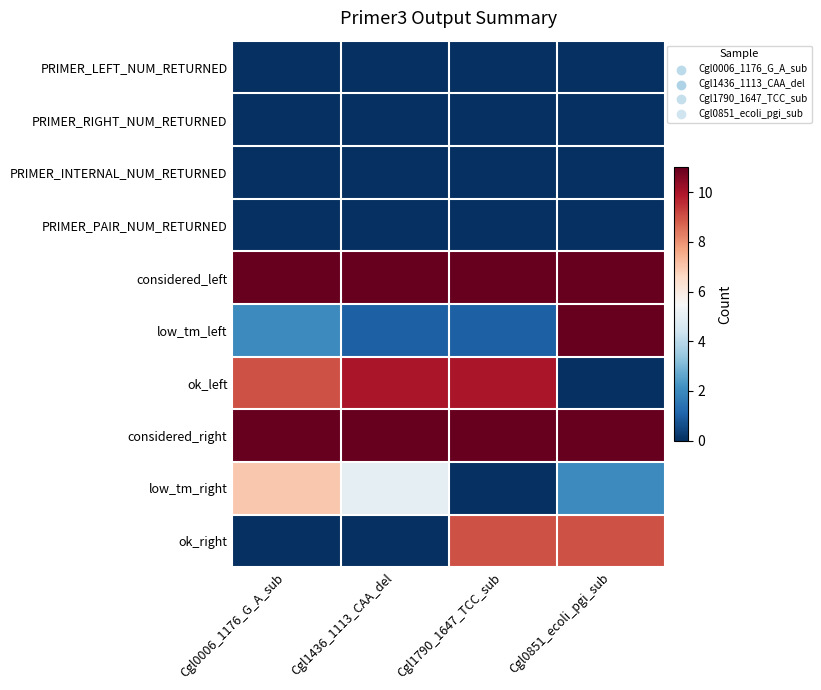

Reading left to right, extract all data points from this chart.

PRIMER_LEFT_NUM_RETURNED: Cgl0006_1176_G_A_sub=0	Cgl1436_1113_CAA_del=0	Cgl1790_1647_TCC_sub=0	Cgl0851_ecoli_pgi_sub=0
PRIMER_RIGHT_NUM_RETURNED: Cgl0006_1176_G_A_sub=0	Cgl1436_1113_CAA_del=0	Cgl1790_1647_TCC_sub=0	Cgl0851_ecoli_pgi_sub=0
PRIMER_INTERNAL_NUM_RETURNED: Cgl0006_1176_G_A_sub=0	Cgl1436_1113_CAA_del=0	Cgl1790_1647_TCC_sub=0	Cgl0851_ecoli_pgi_sub=0
PRIMER_PAIR_NUM_RETURNED: Cgl0006_1176_G_A_sub=0	Cgl1436_1113_CAA_del=0	Cgl1790_1647_TCC_sub=0	Cgl0851_ecoli_pgi_sub=0
considered_left: Cgl0006_1176_G_A_sub=11	Cgl1436_1113_CAA_del=11	Cgl1790_1647_TCC_sub=11	Cgl0851_ecoli_pgi_sub=11
low_tm_left: Cgl0006_1176_G_A_sub=2	Cgl1436_1113_CAA_del=1	Cgl1790_1647_TCC_sub=1	Cgl0851_ecoli_pgi_sub=11
ok_left: Cgl0006_1176_G_A_sub=9	Cgl1436_1113_CAA_del=10	Cgl1790_1647_TCC_sub=10	Cgl0851_ecoli_pgi_sub=0
considered_right: Cgl0006_1176_G_A_sub=11	Cgl1436_1113_CAA_del=11	Cgl1790_1647_TCC_sub=11	Cgl0851_ecoli_pgi_sub=11
low_tm_right: Cgl0006_1176_G_A_sub=7	Cgl1436_1113_CAA_del=5	Cgl1790_1647_TCC_sub=0	Cgl0851_ecoli_pgi_sub=2
ok_right: Cgl0006_1176_G_A_sub=0	Cgl1436_1113_CAA_del=0	Cgl1790_1647_TCC_sub=9	Cgl0851_ecoli_pgi_sub=9